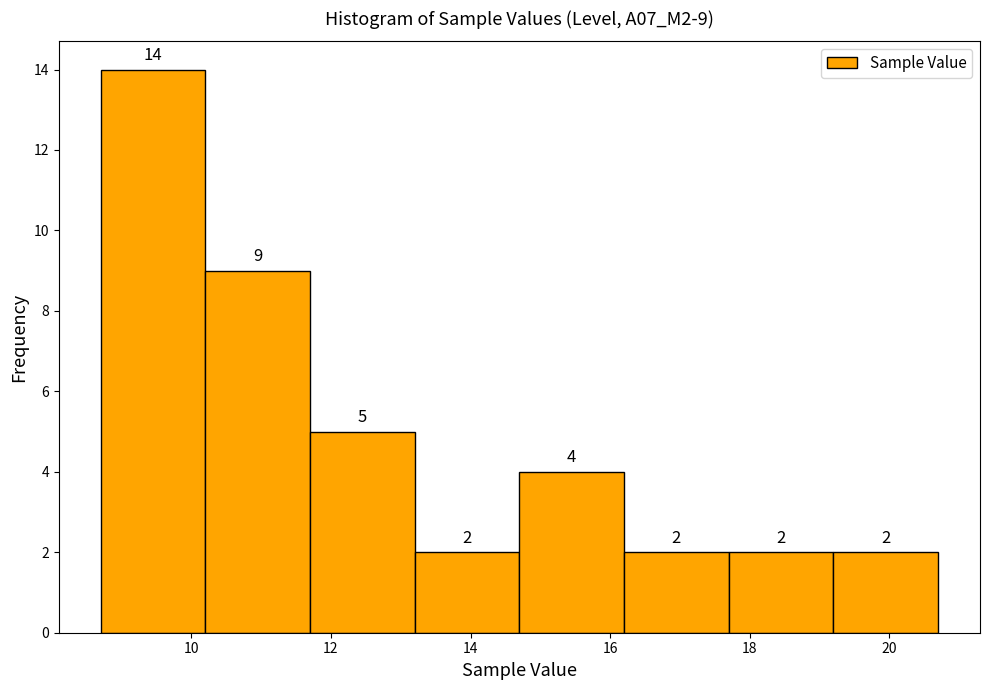

Which range on the x-axis has the tallest bar?

8.7 to 10.2